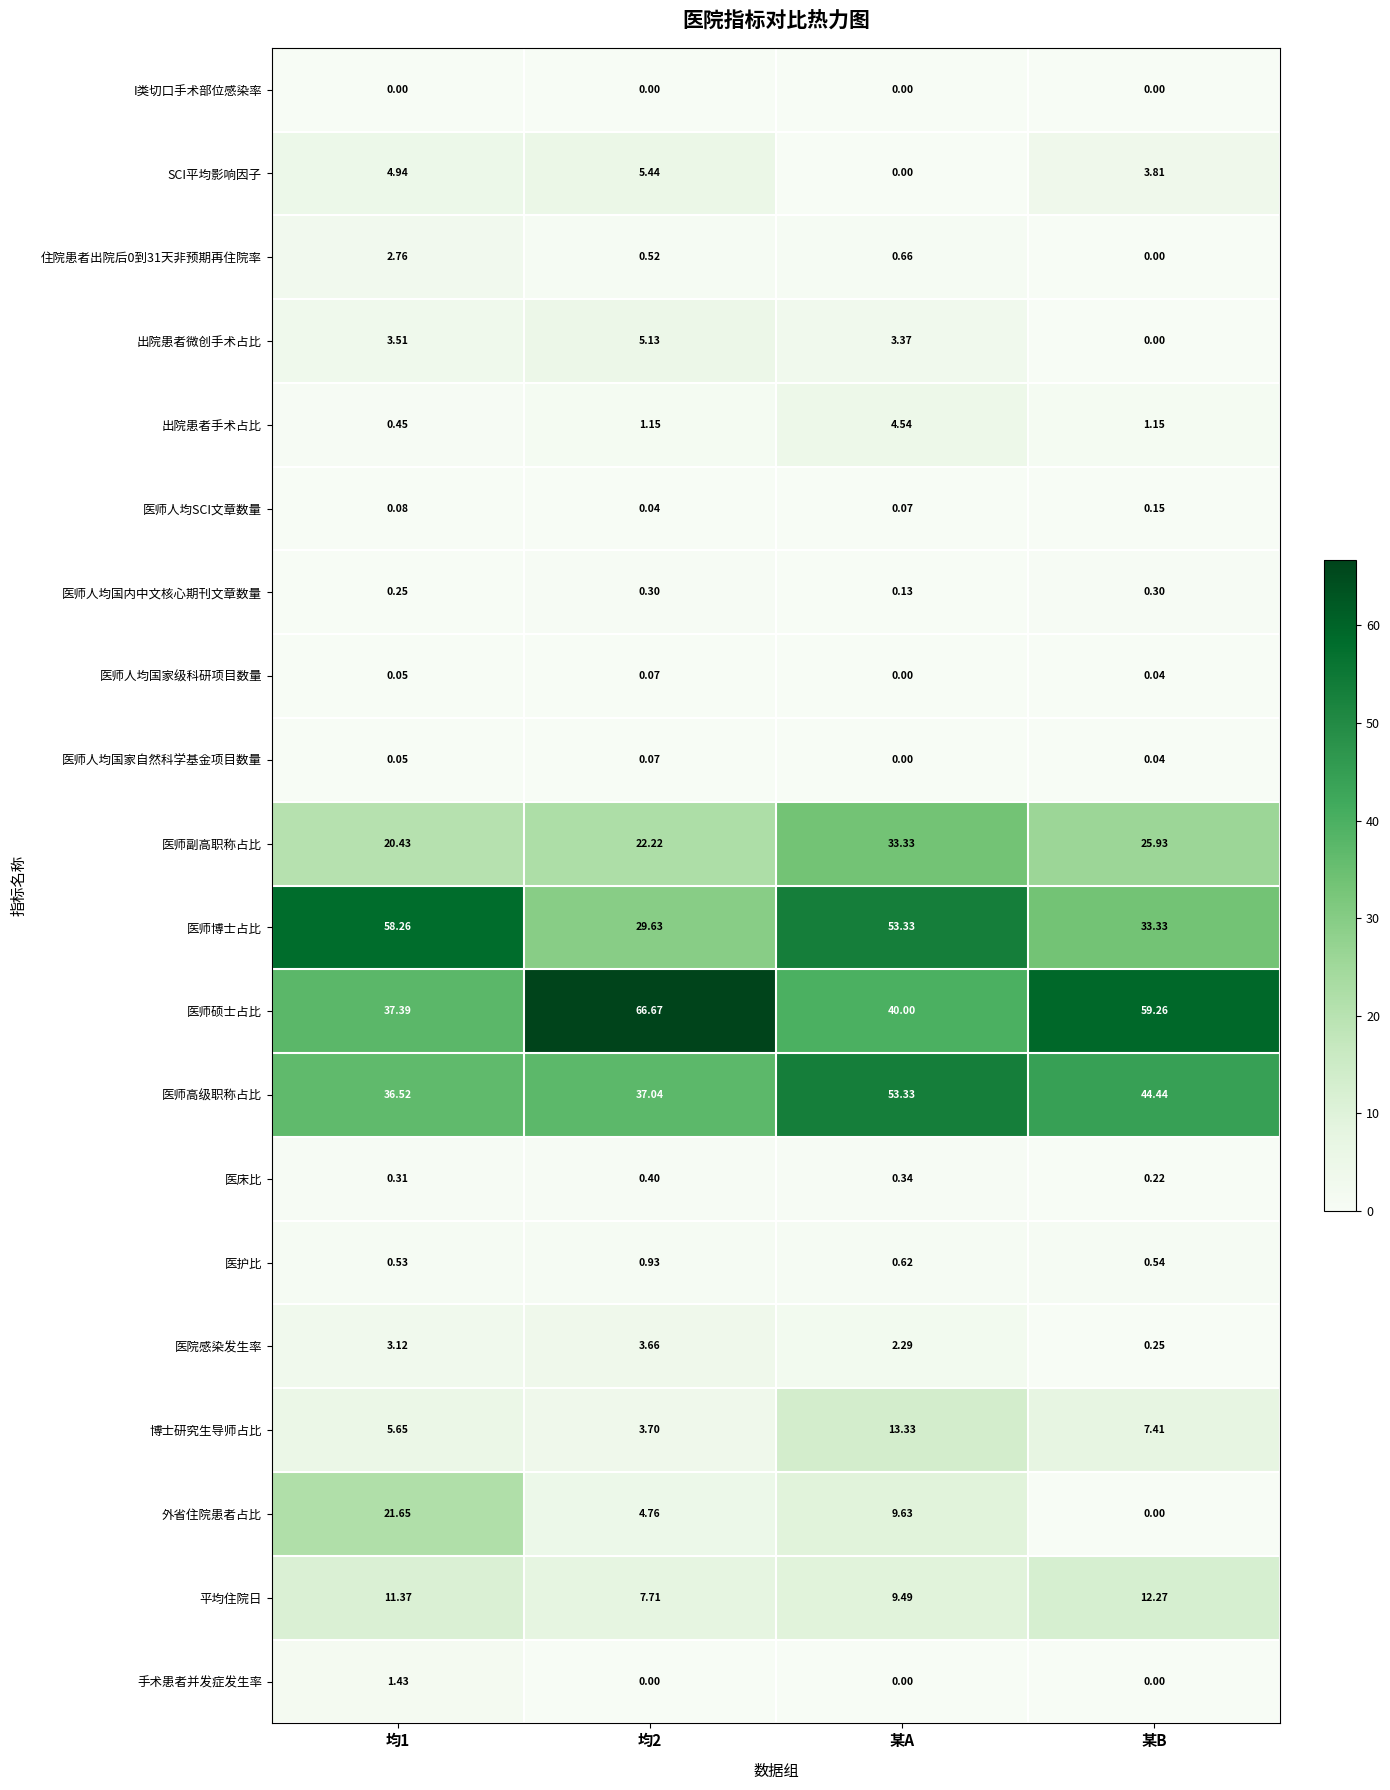

At which category is the sum across all series the highest?

某A